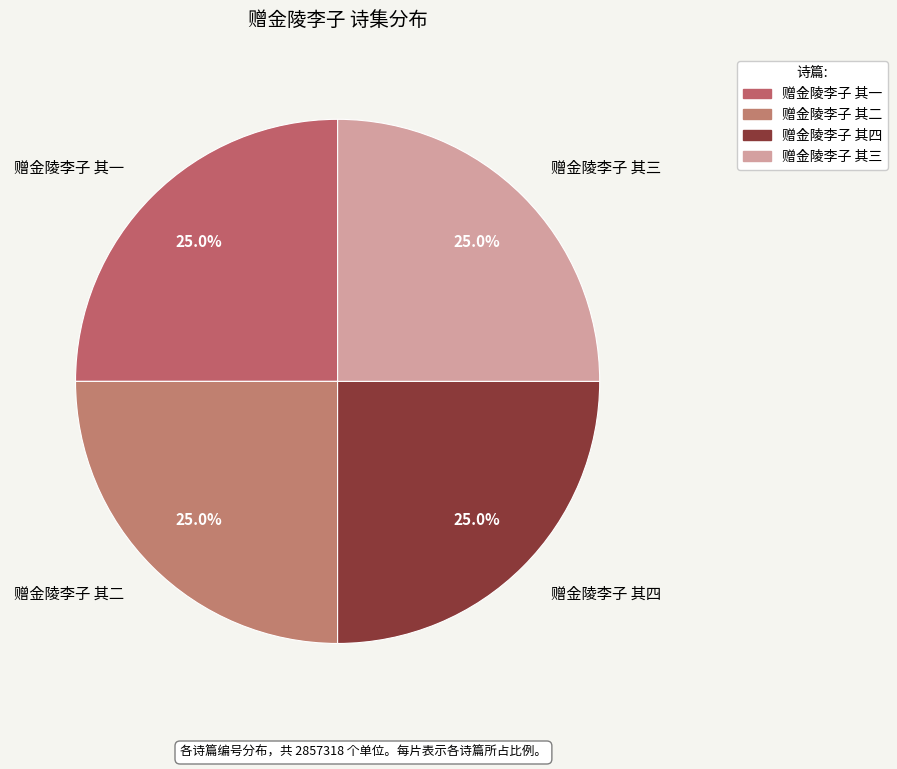

To the nearest percent, what percentage of the pie is 赠金陵李子 其三?

25%